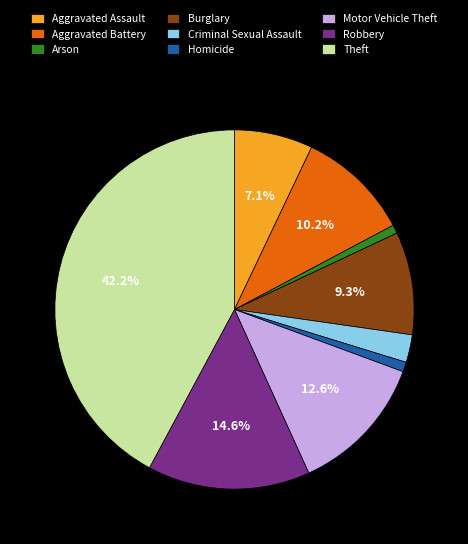

Is there any slice that represents more than half of the pie?

No